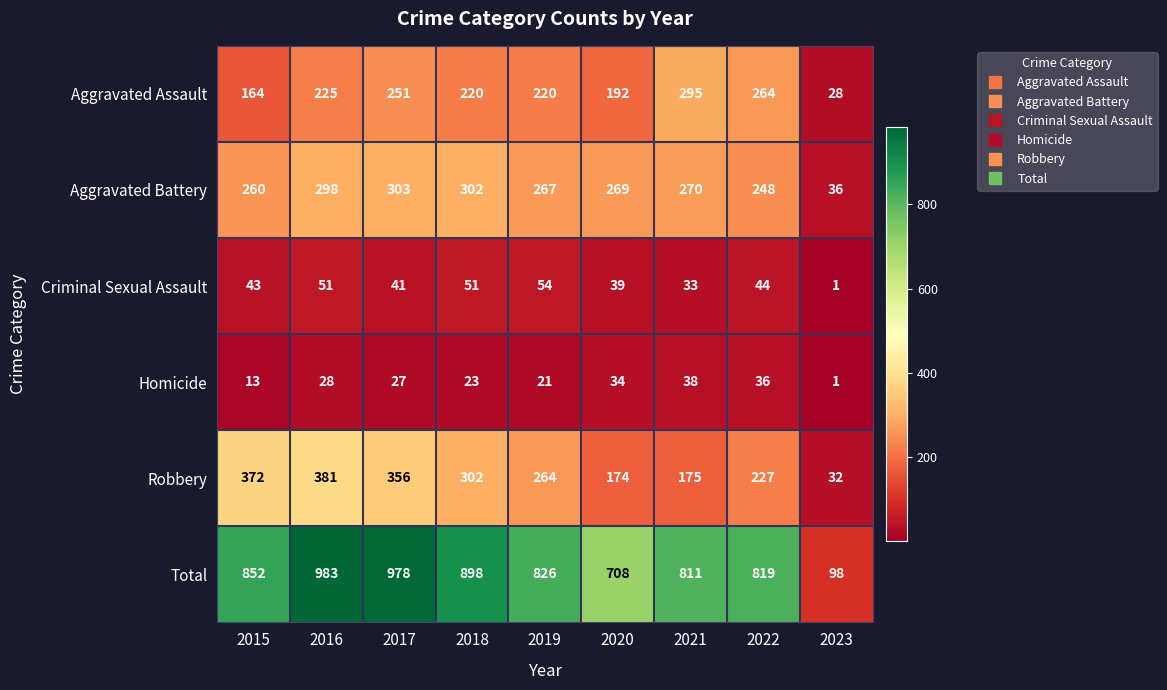

At which label is Aggravated Assault closest to 161?

2015